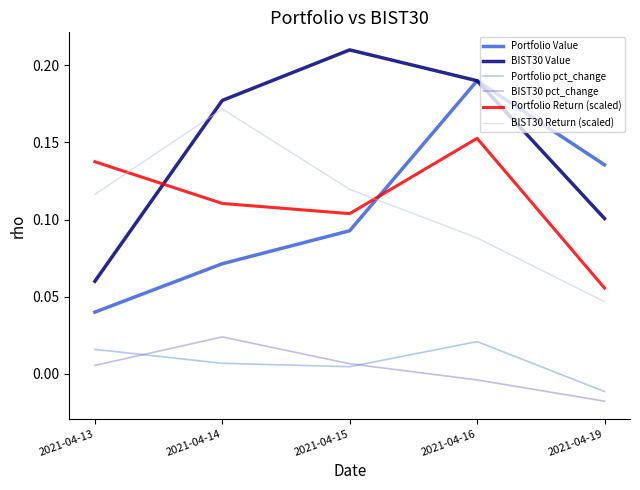

Which category has the highest value in the BIST30 Return (scaled) series?

2021-04-14